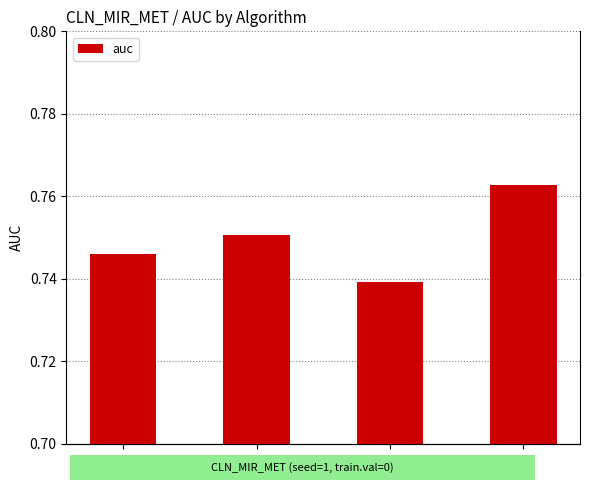

Rank the categories by value from highest to lowest.

avg, xgb, svc, lr